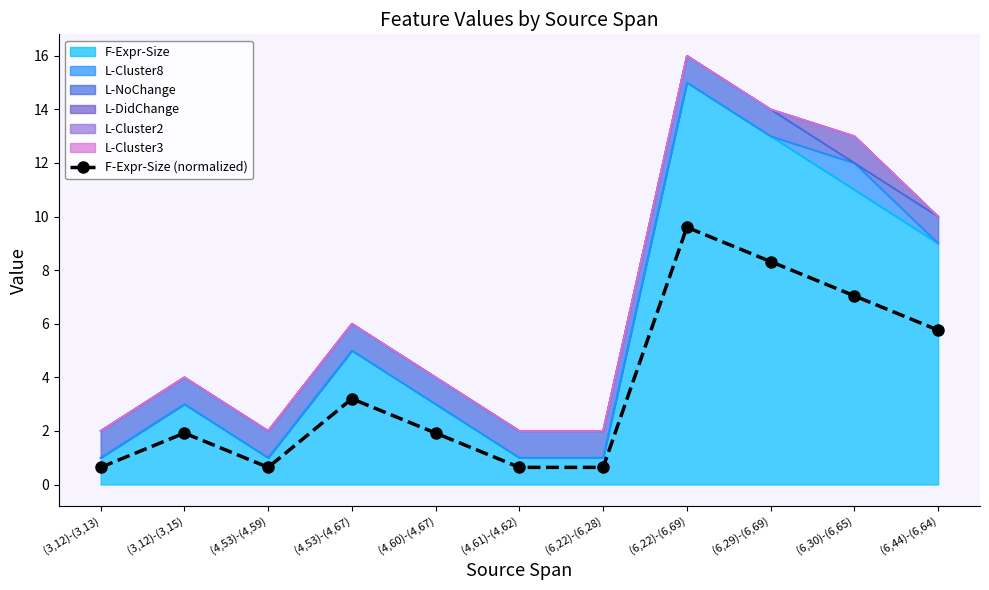

At which label does the data first exceed 1?

(3,12)-(3,15)